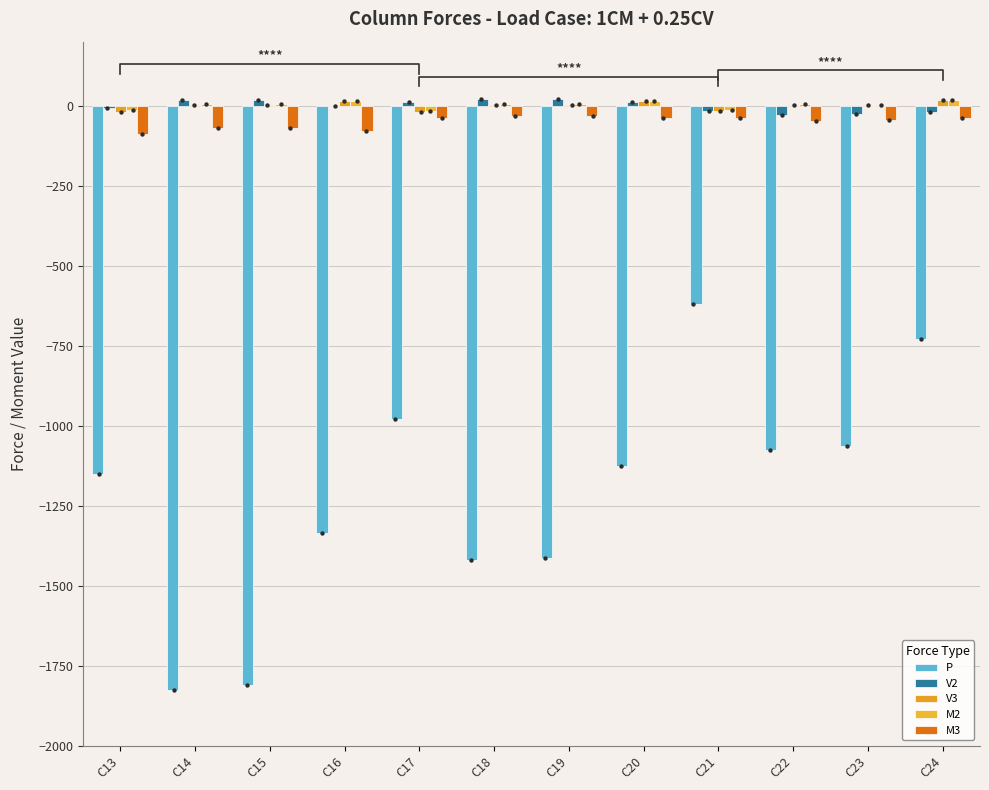

Which series has the largest total across all categories?

M2